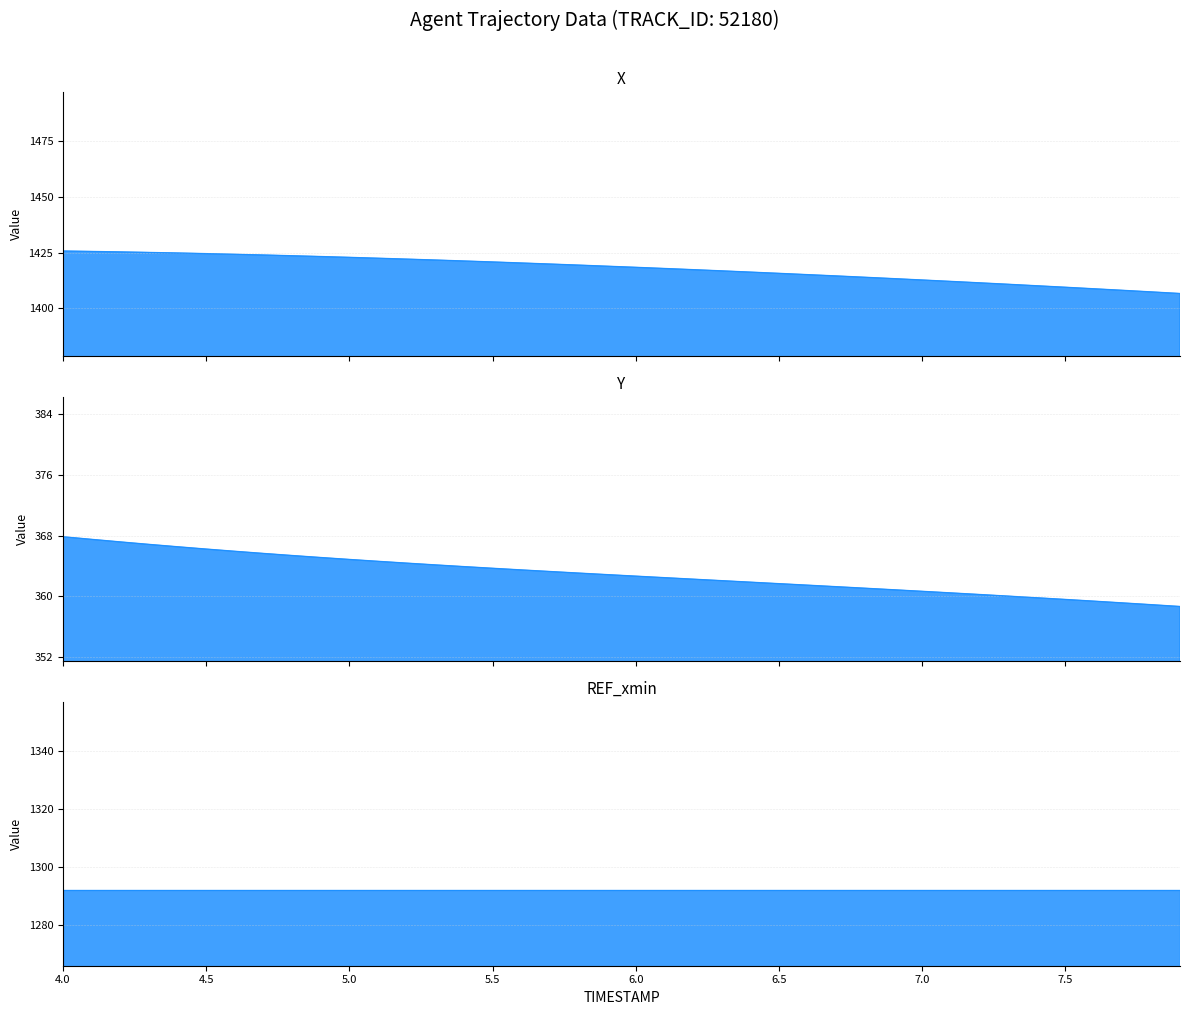

How many lines are shown in the chart?

3